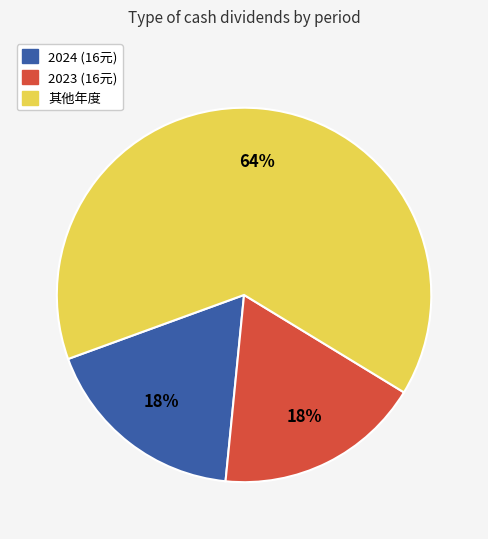

To the nearest percent, what portion does 其他年度 represent?

64%